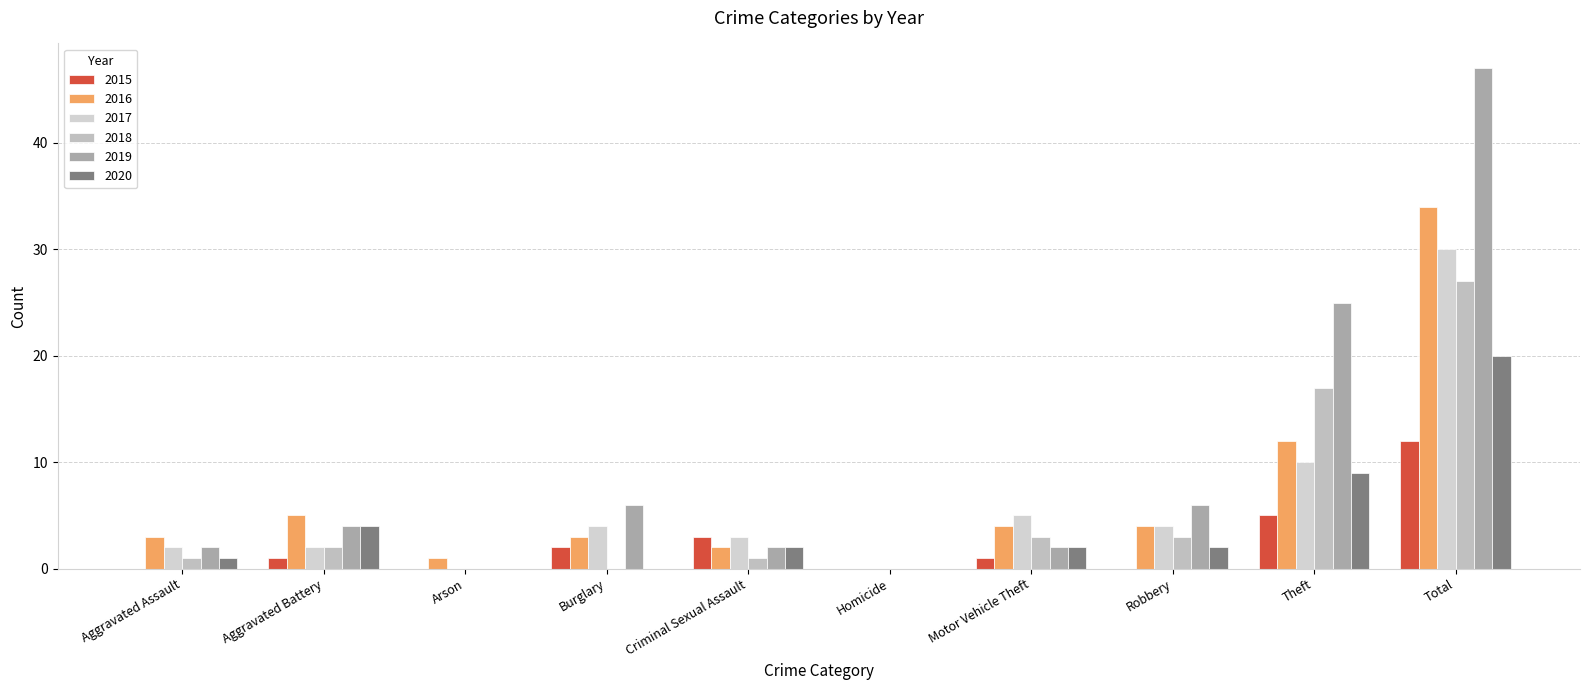

How many groups of bars are there?

10